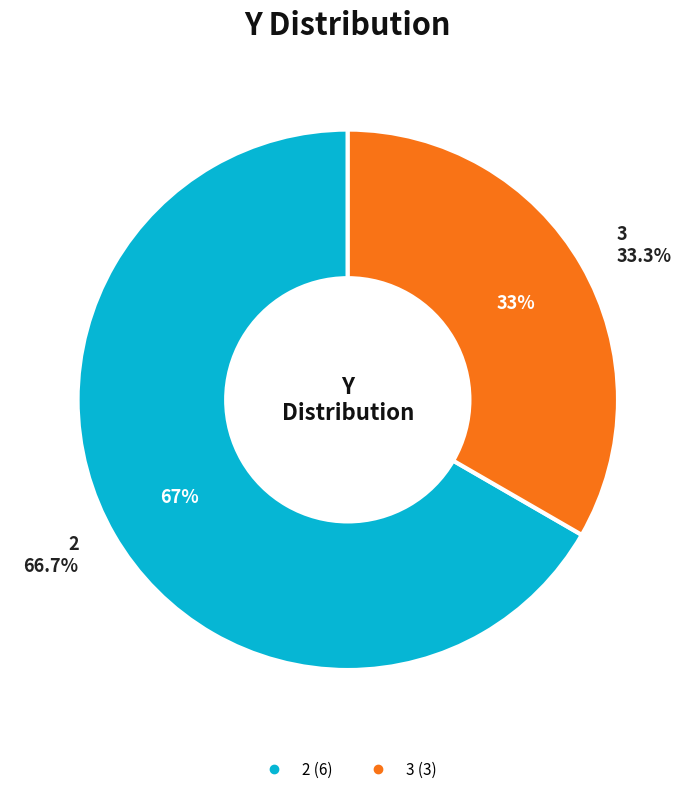

The 3 slice represents 26% of the pie. True or false?

False